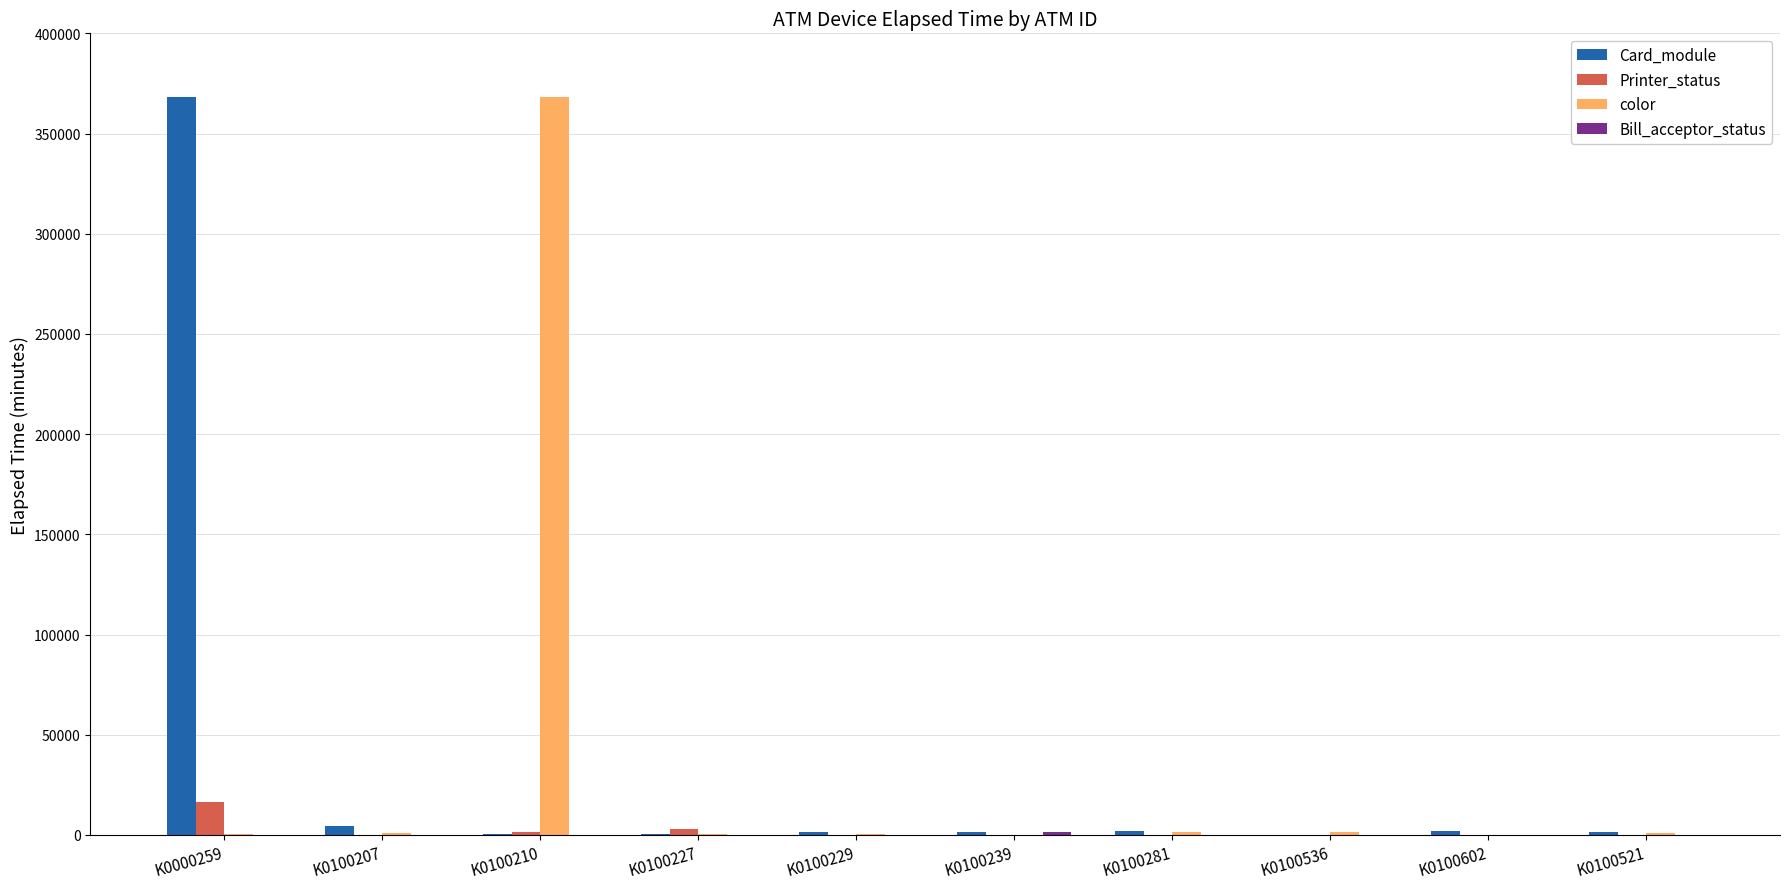

Is it true that Printer_status equals 0 at K0100229?

True